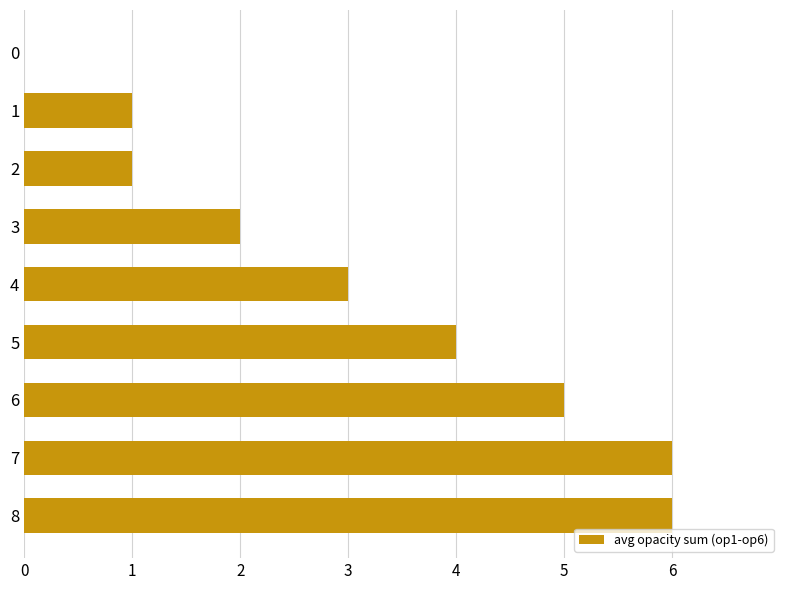

Read the value at 2.

1